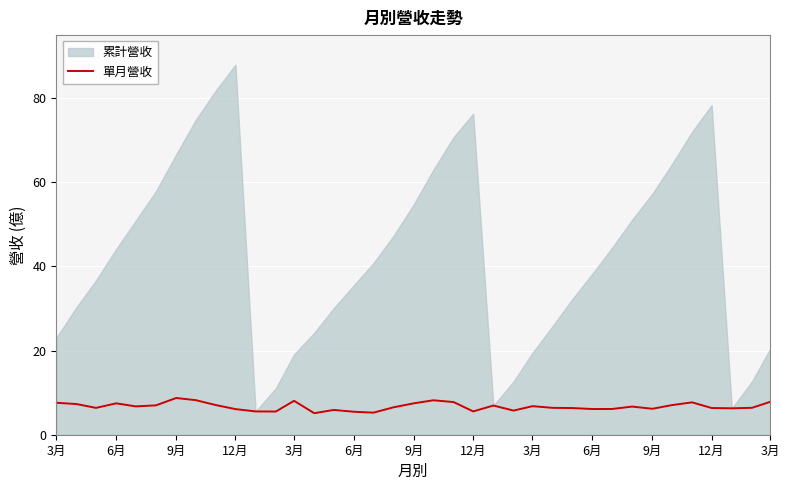

True or false: there are more than 1 points higher than both neighbors.

True